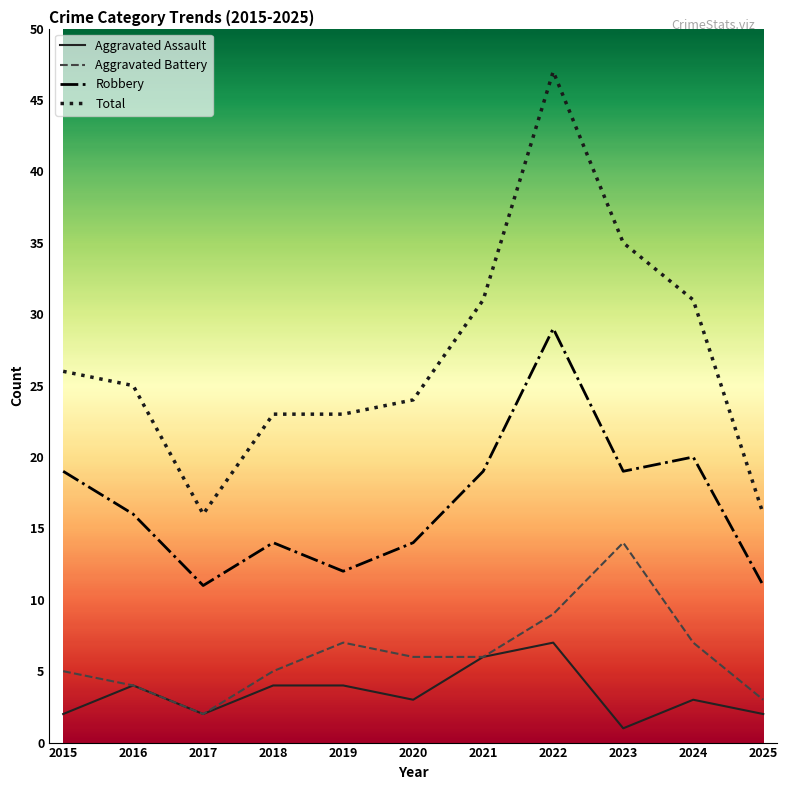

The value of Aggravated Battery at 2025 is 3. True or false?

True